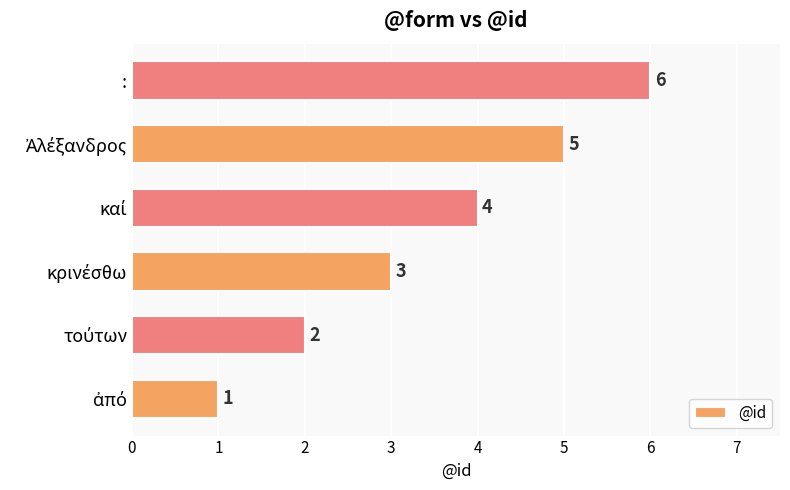

How many values are between 2 and 5?

4